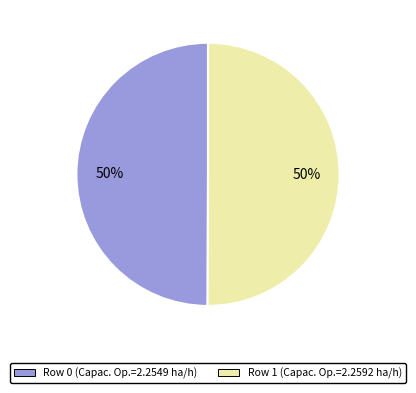

To the nearest percent, what percentage of the pie is Row 0 (Capac. Op.=2.2549 ha/h)?

50%